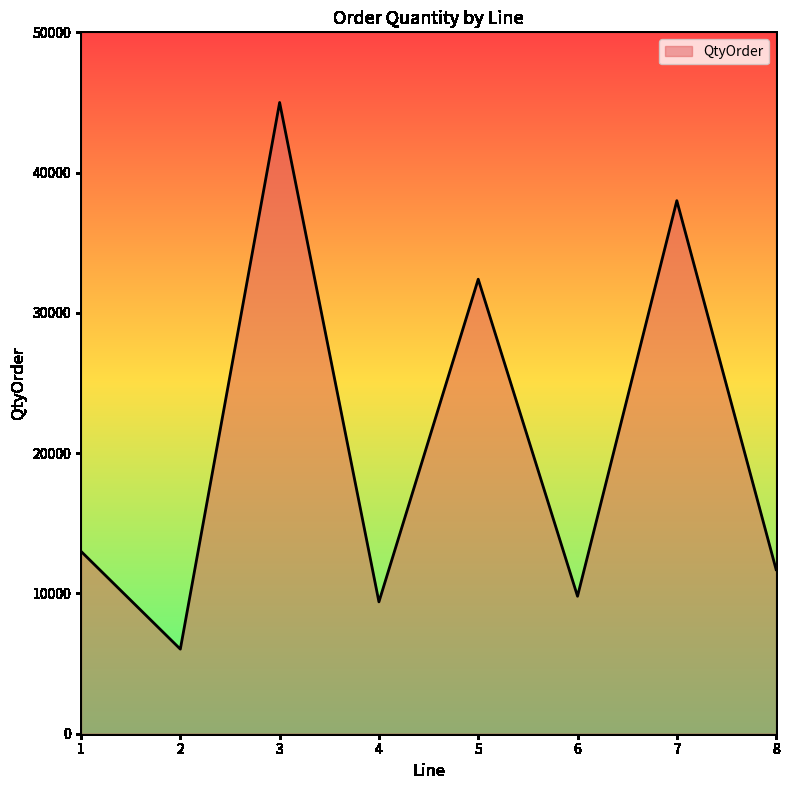

What is the difference between the maximum and minimum values?

38970